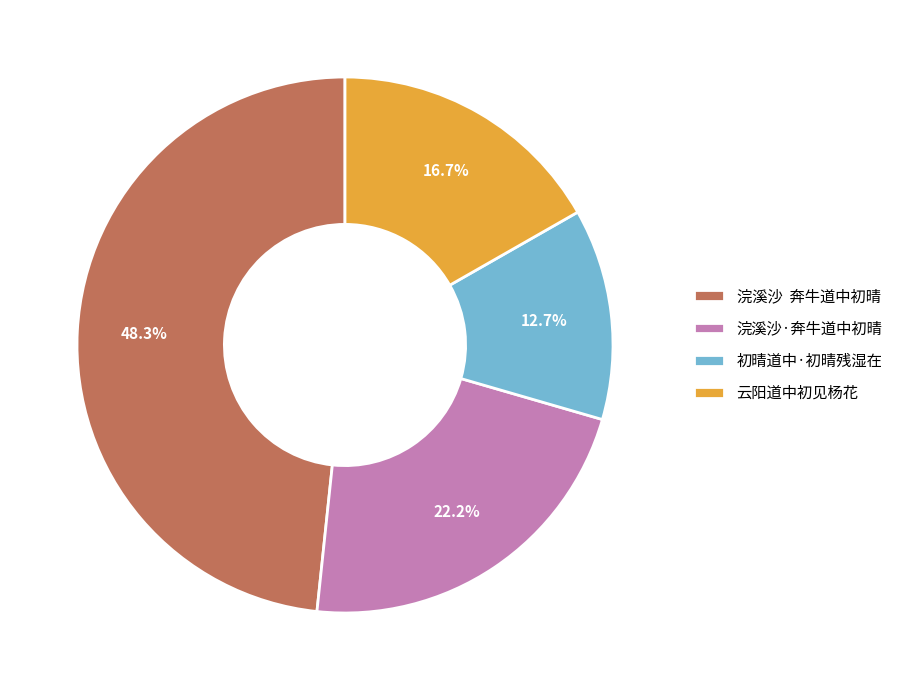

What portion of the pie excludes 浣溪沙·奔牛道中初晴?

77.8%